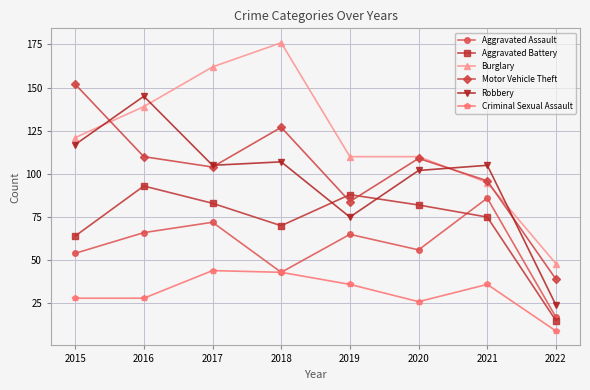

Count the number of categories in the chart.

8